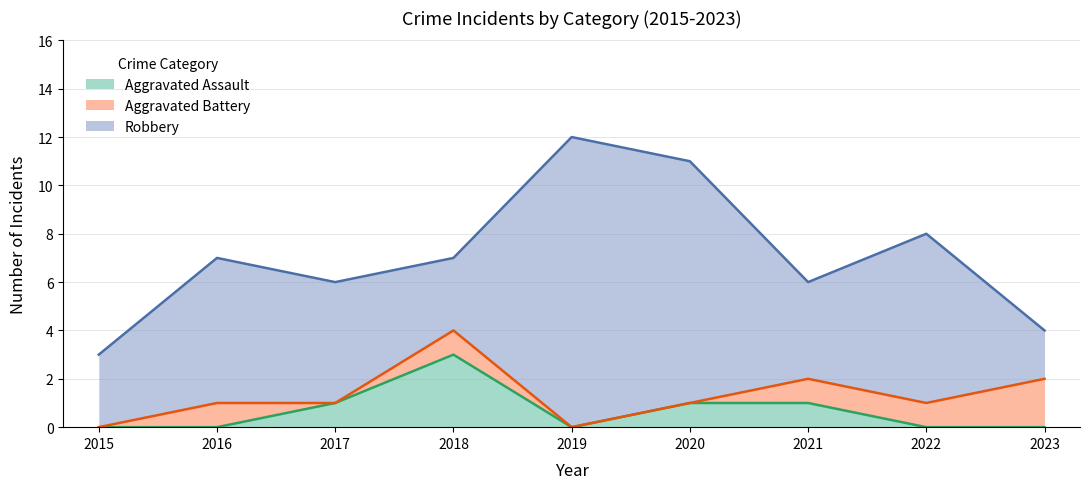

How many lines are shown in the chart?

3